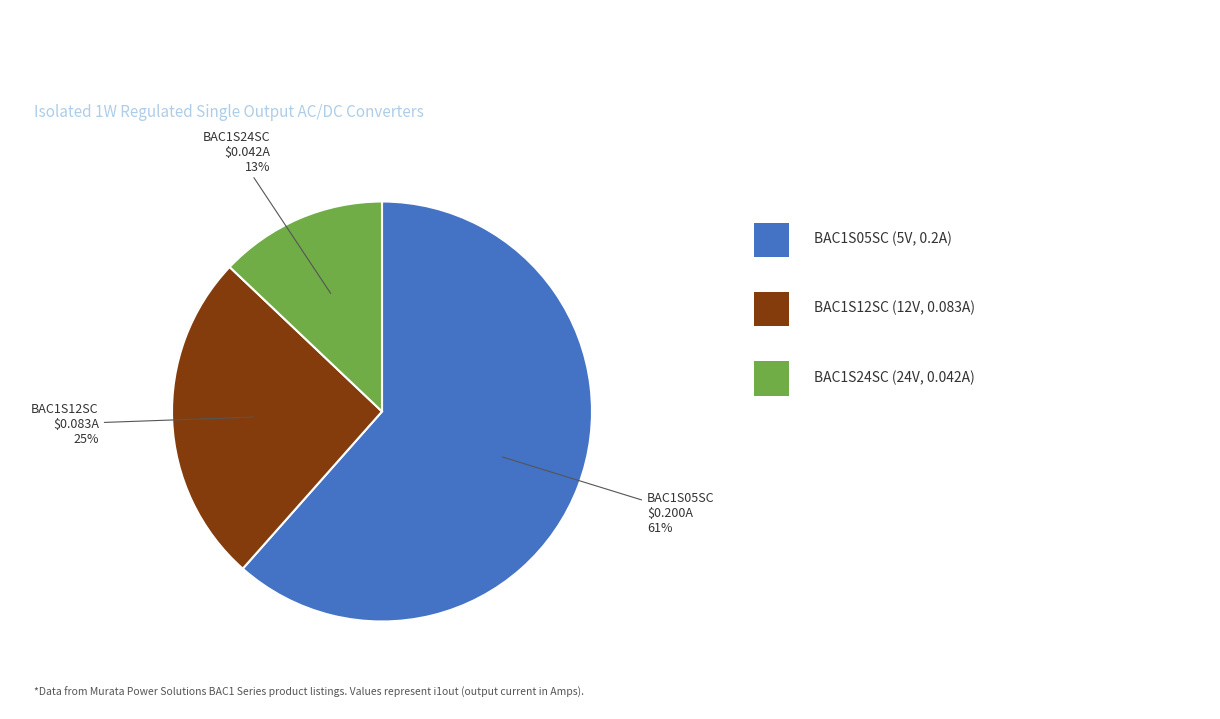

What is the smallest slice in the pie chart?

BAC1S24SC
24V 0.042A